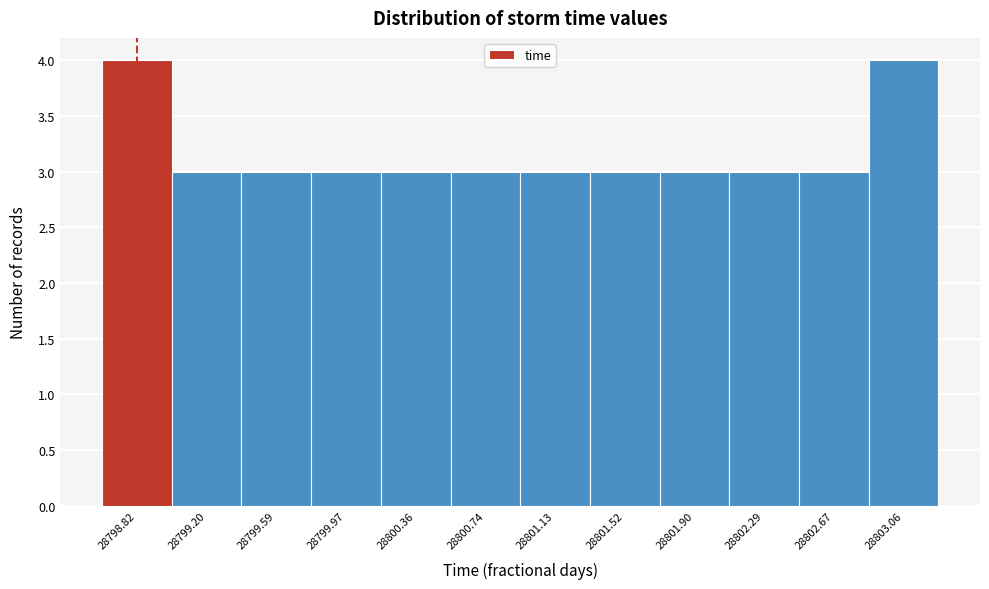

Reading left to right, list every bar in this chart as the range it spans on the x-axis followed by its height. Neither the bar edges nor the heights are printed on the chart, so give them approximately, as read against the axes.

28798.65 to 28799.00: 4
28799.00 to 28799.40: 3
28799.40 to 28799.80: 3
28799.80 to 28800.15: 3
28800.15 to 28800.55: 3
28800.55 to 28800.95: 3
28800.95 to 28801.30: 3
28801.30 to 28801.70: 3
28801.70 to 28802.10: 3
28802.10 to 28802.50: 3
28802.50 to 28802.85: 3
28802.85 to 28803.25: 4